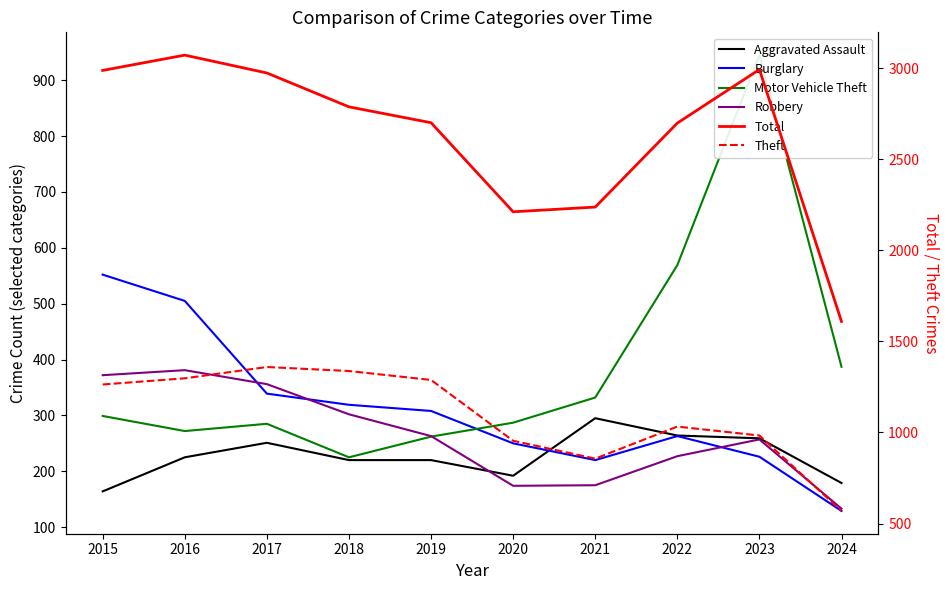

What is the difference between the second highest and minimum values in the Aggravated Assault series?

100